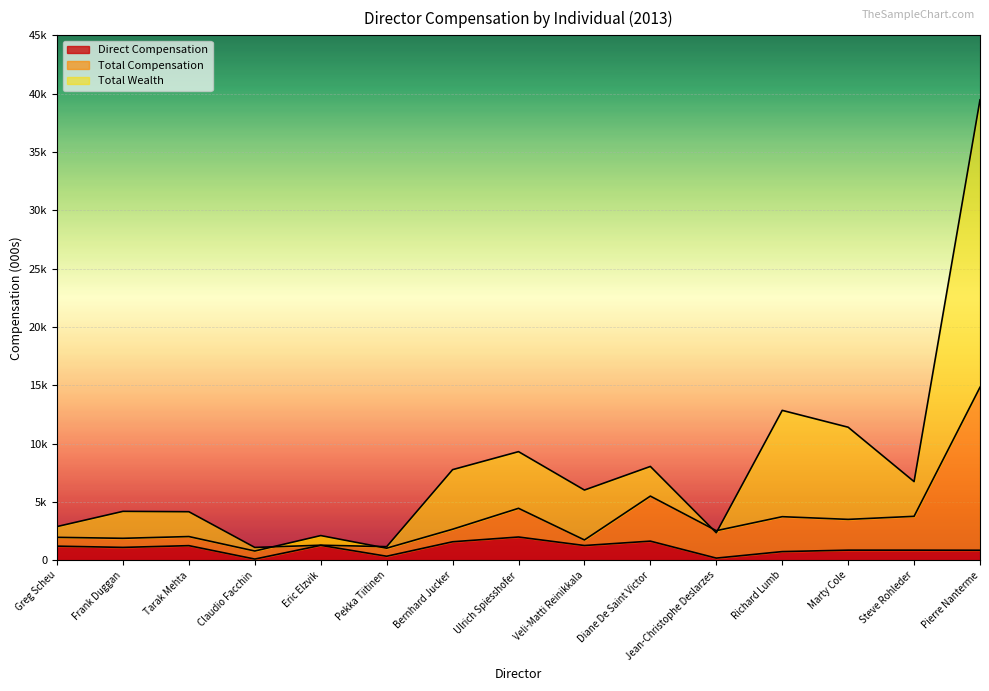

What is the greatest value displayed?

39471